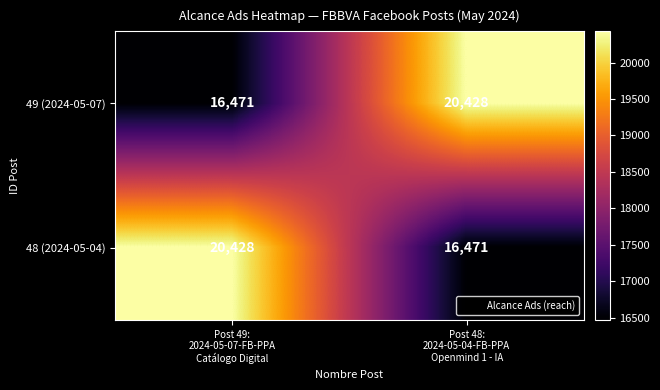

What is the minimum value for 48 (2024-05-04)?

16471